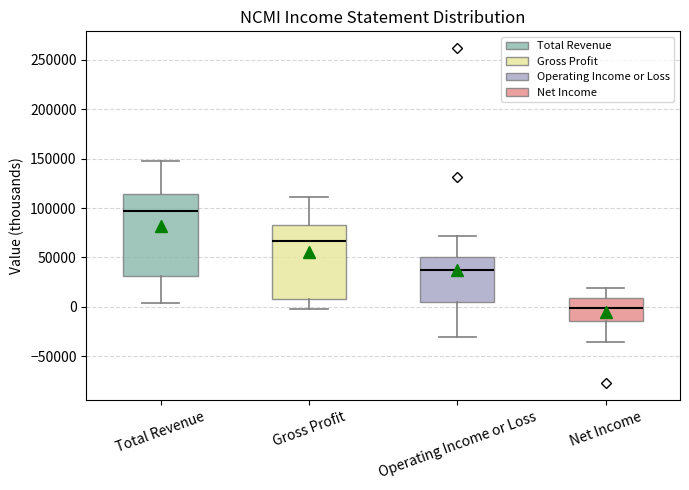

Reading left to right, transcribe this box plot: for each box, give where its median line is, the range the box spans, and where its two whiskers end, as read against the y-axis. The values are not printed on the chart, so give them approximately, as read against the axis.

Total Revenue: median 95000, box 30000 to 115000, whiskers 5000 to 145000
Gross Profit: median 65000, box 10000 to 85000, whiskers 0 to 110000
Operating Income or Loss: median 35000, box 5000 to 50000, whiskers -30000 to 70000
Net Income: median 0, box -15000 to 10000, whiskers -35000 to 20000